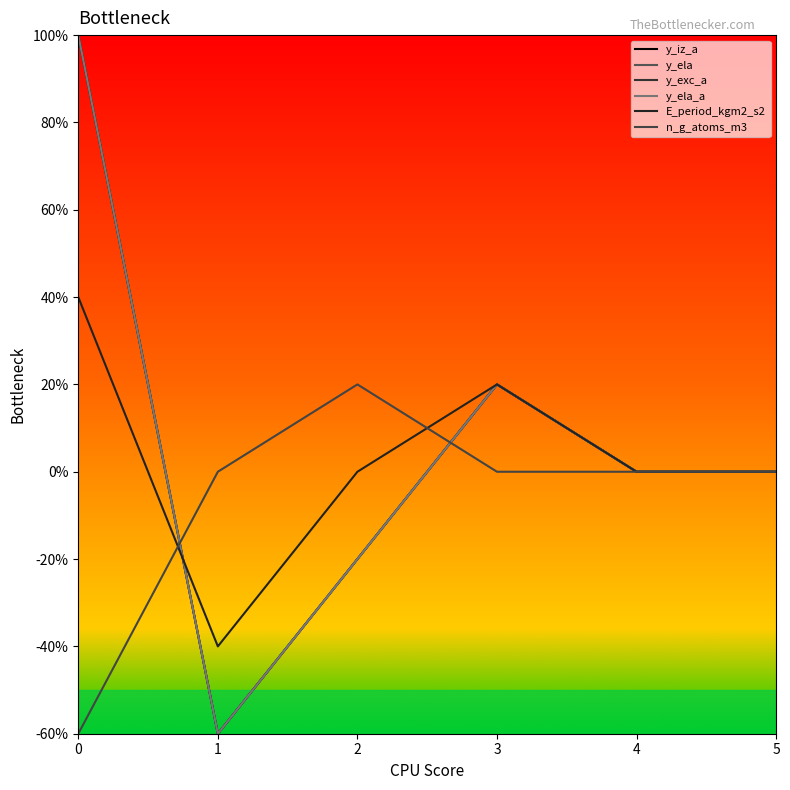

Does the chart display data point markers on the line(s)?

No